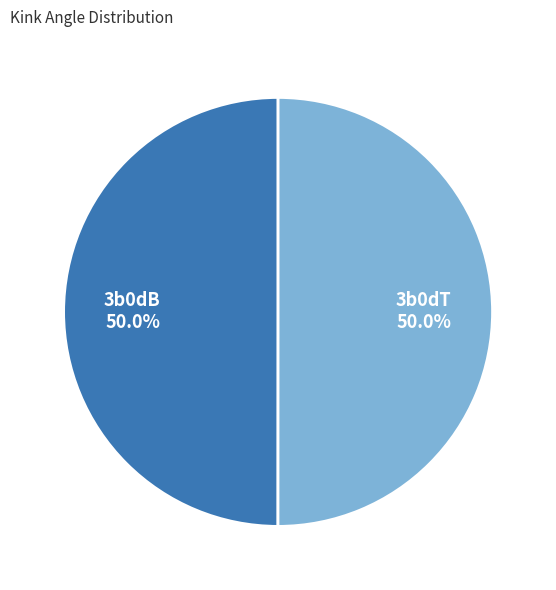

How much of the chart is everything except 3b0dT?

50.0%